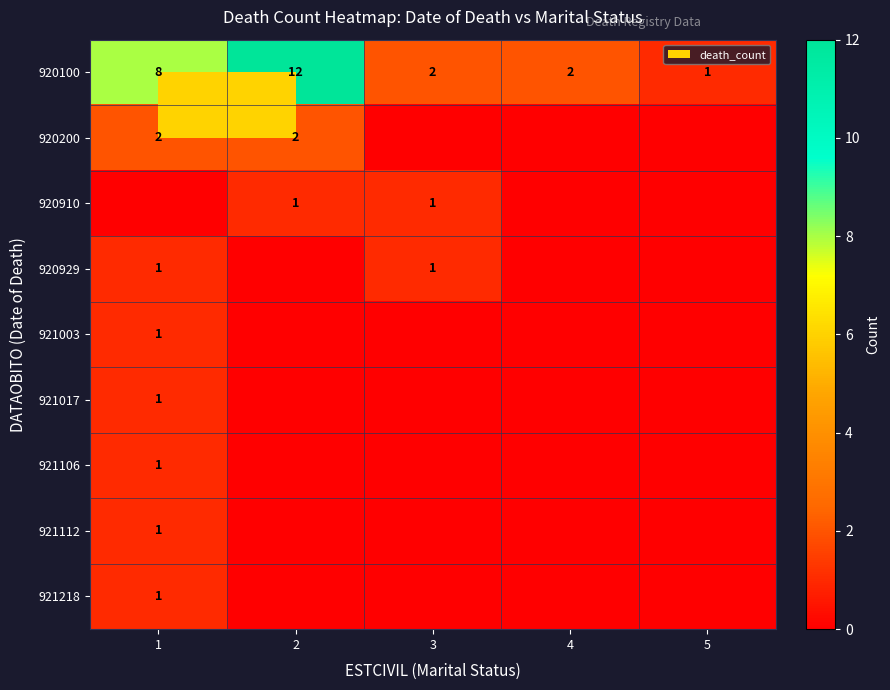

Is it true that 920200 equals 2 at 1?

True